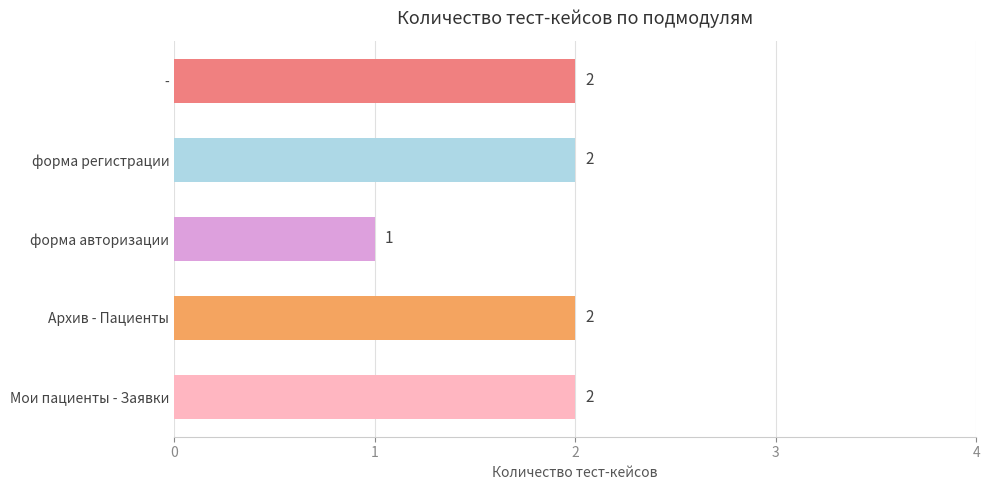

Count the values in the range 2 to 3.

4